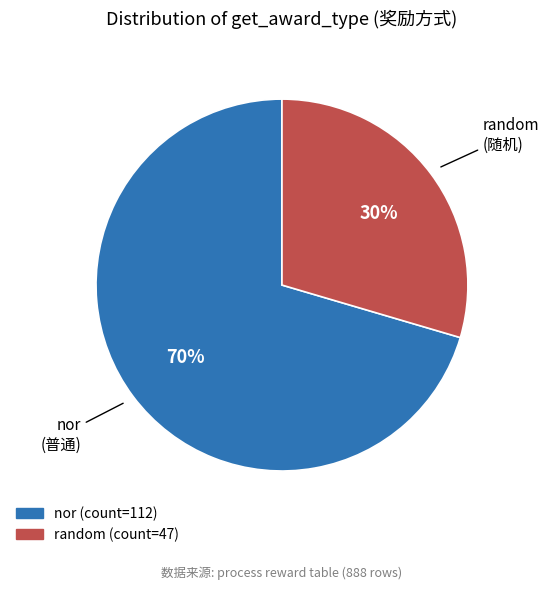

Combined, do nor and random account for over 50%?

Yes